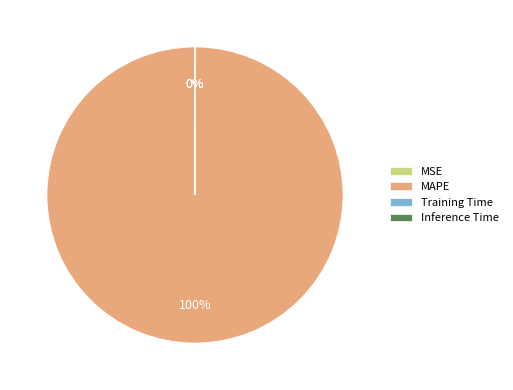

Is there a majority slice in this chart?

Yes